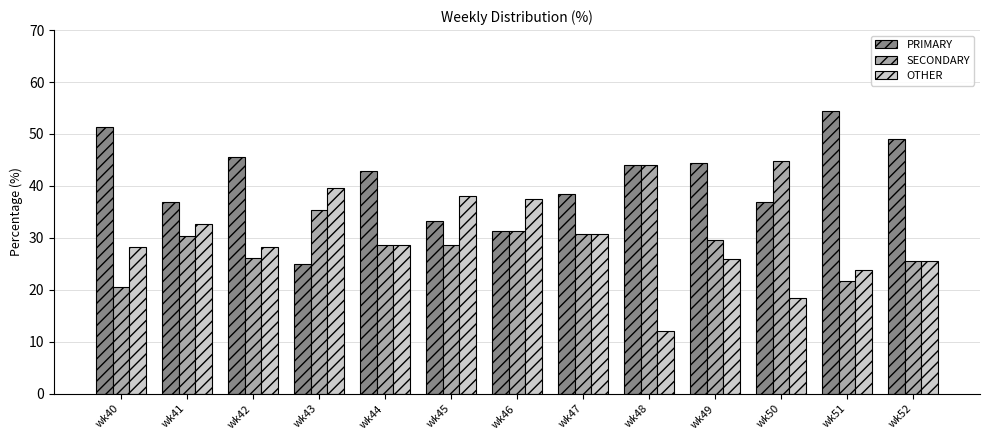

What is the sum of the SECONDARY values at wk44 and wk43?

64.0